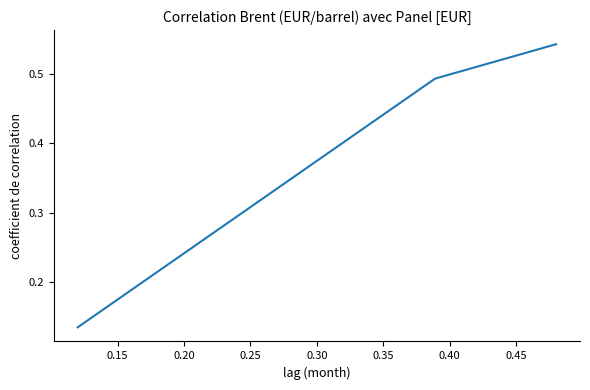

What is the average value?

0.4